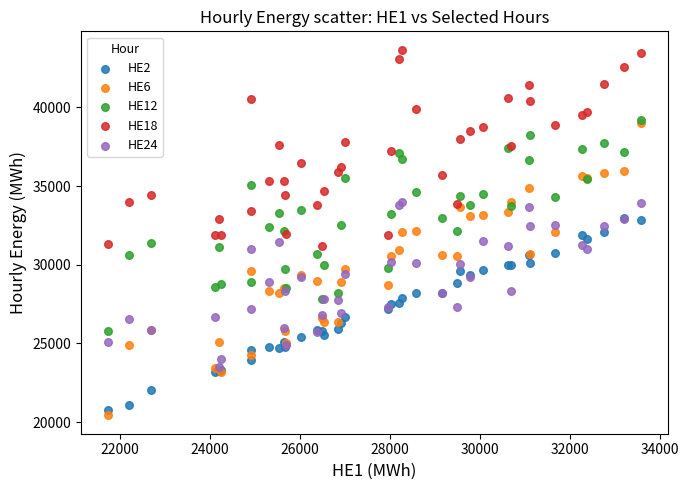

What are all the series names shown in the legend?

HE2, HE6, HE12, HE18, HE24